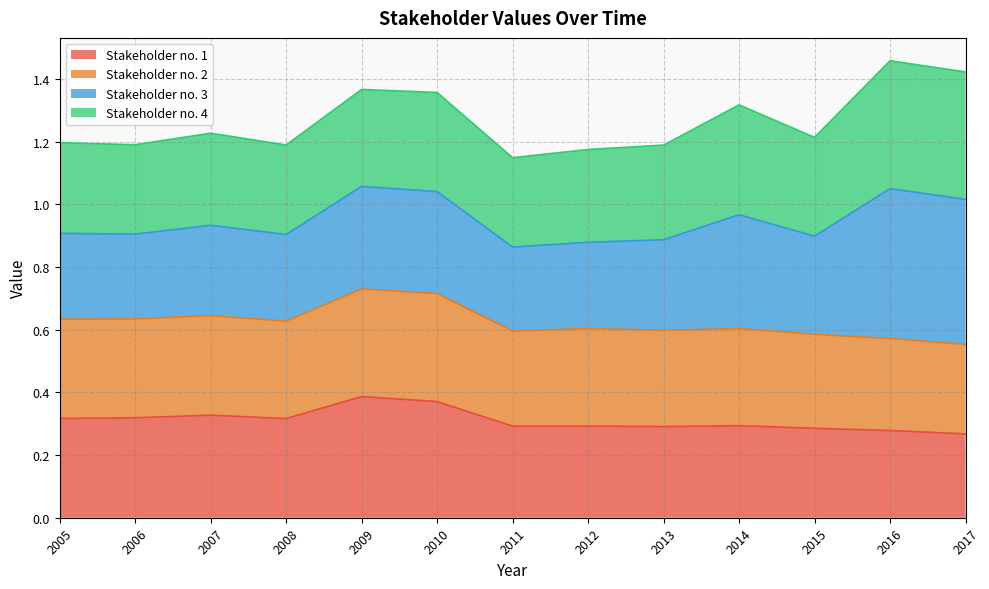

True or false: Stakeholder no. 2 has a value of 0.9 at 2008.

False